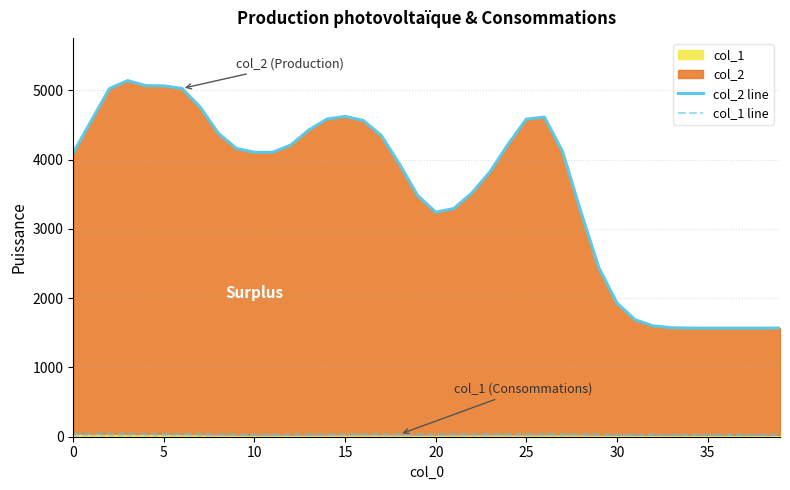

How many lines are shown in the chart?

2